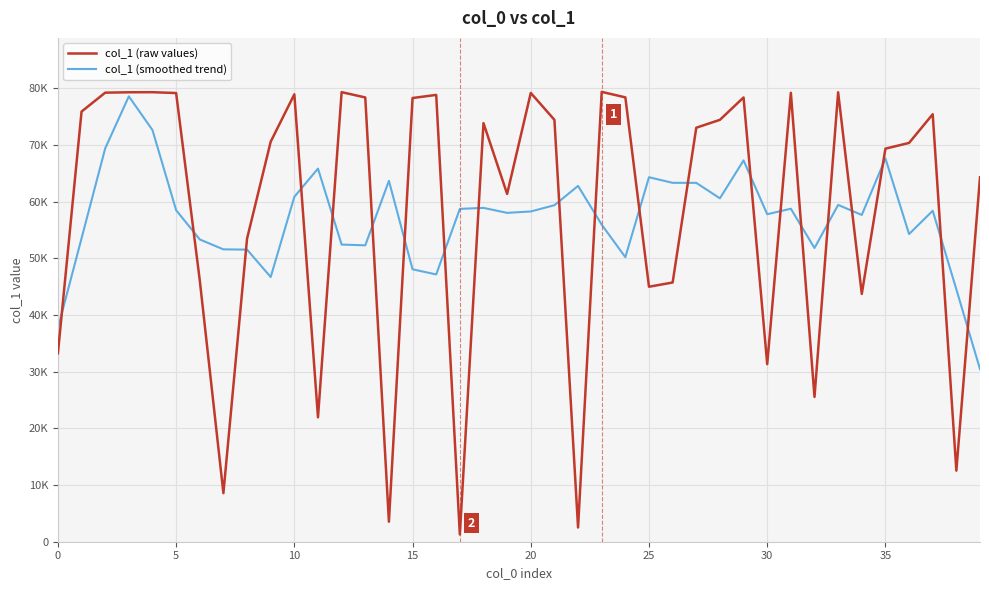

Does the chart display data point markers on the line(s)?

No